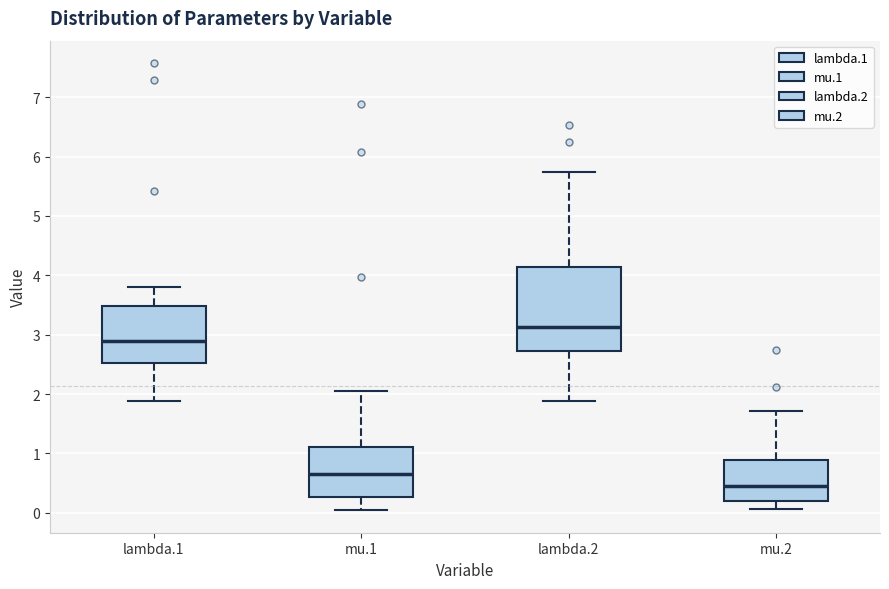

Reading left to right, transcribe this box plot: for each box, give where its median line is, the range the box spans, and where its two whiskers end, as read against the y-axis. The values are not printed on the chart, so give them approximately, as read against the axis.

lambda.1: median 2.9, box 2.5 to 3.5, whiskers 1.9 to 3.8
mu.1: median 0.7, box 0.3 to 1.1, whiskers 0.0 to 2.0
lambda.2: median 3.1, box 2.7 to 4.1, whiskers 1.9 to 5.7
mu.2: median 0.5, box 0.2 to 0.9, whiskers 0.1 to 1.7